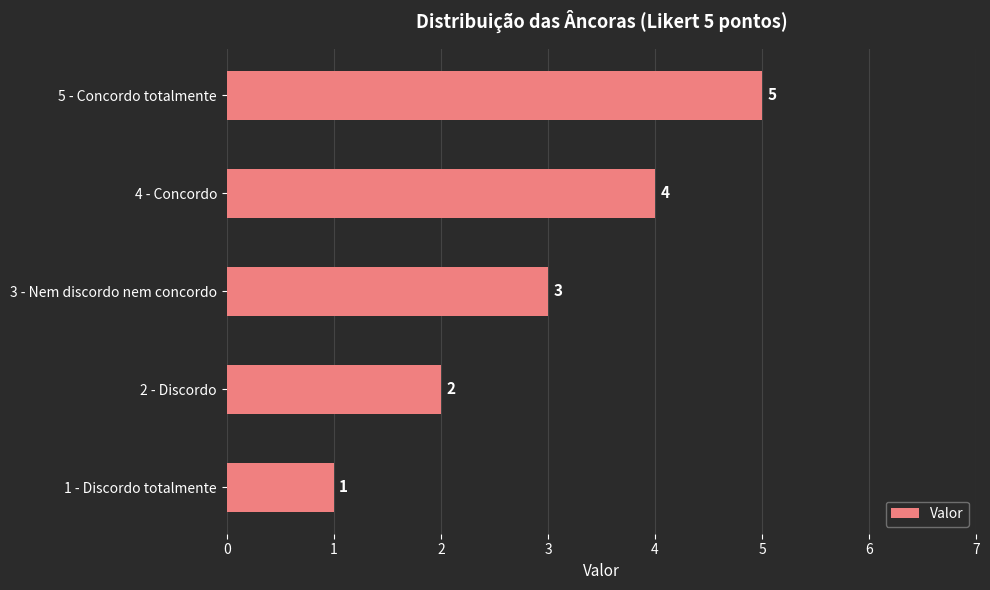

True or false: the data shows 5 at 5 - Concordo totalmente.

True